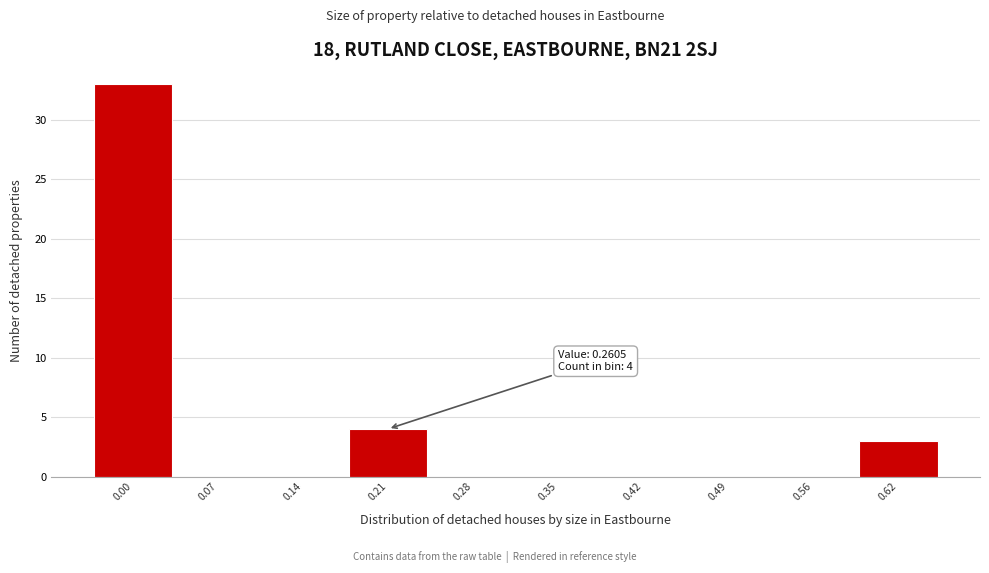

Reading right to left, what are all the values shown in this chart?

0.62=3	0.56=0	0.49=0	0.42=0	0.35=0	0.28=0	0.21=4	0.14=0	0.07=0	0.00=33